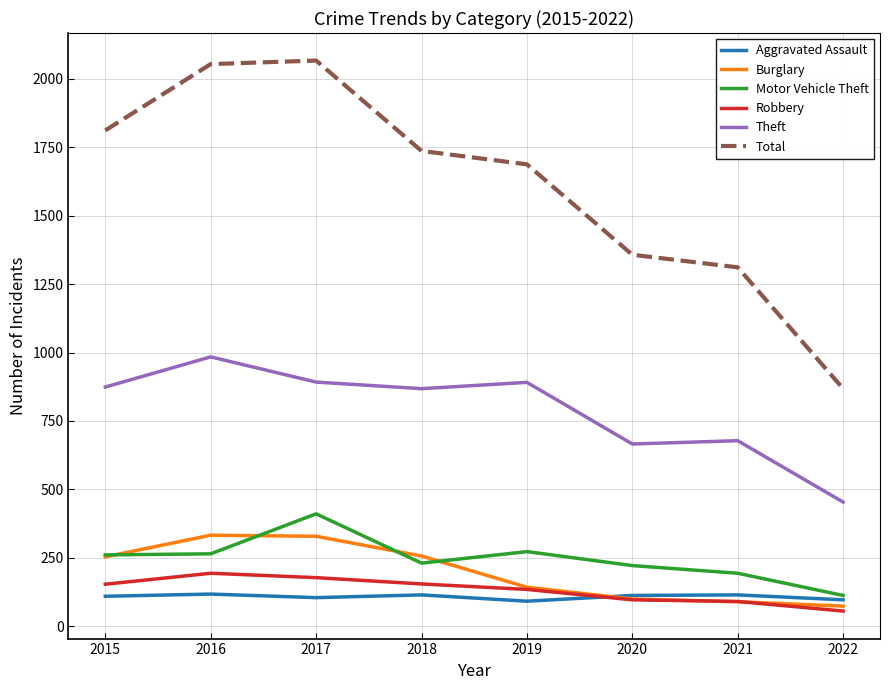

How many distinct data groups are displayed?

6